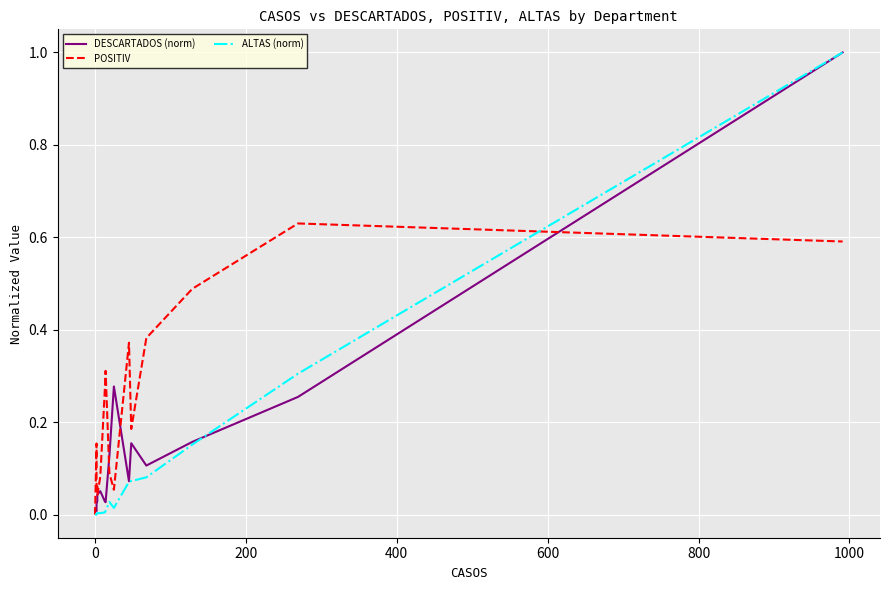

How many interior local valleys does the POSITIV series have?

4